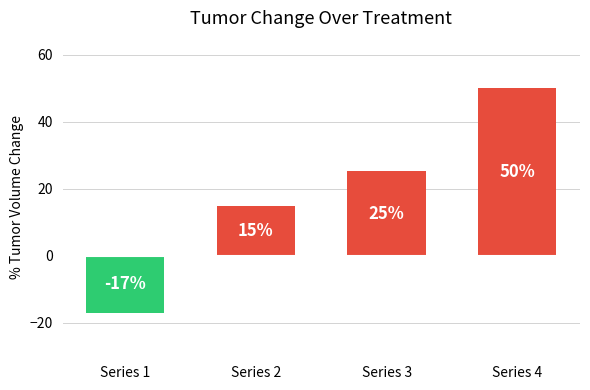

How many categories are shown in the chart?

4